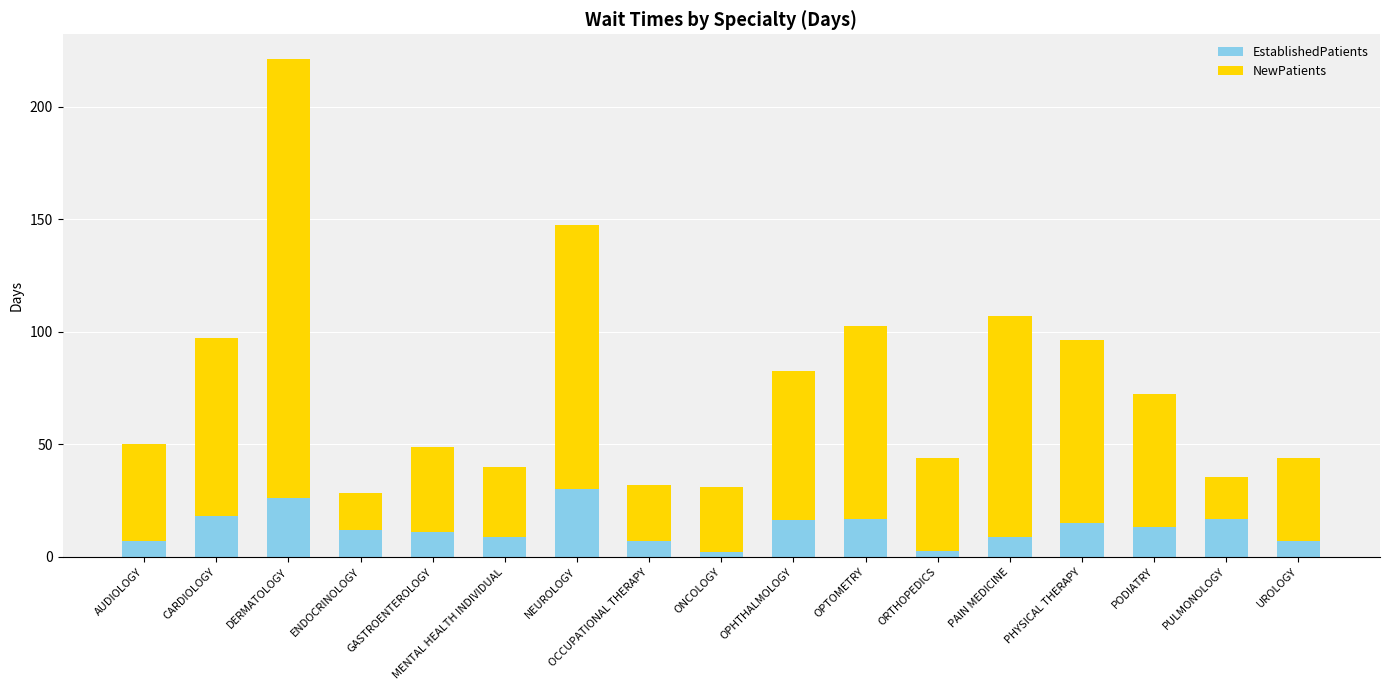

What value does the EstablishedPatients series have at UROLOGY?

7.0